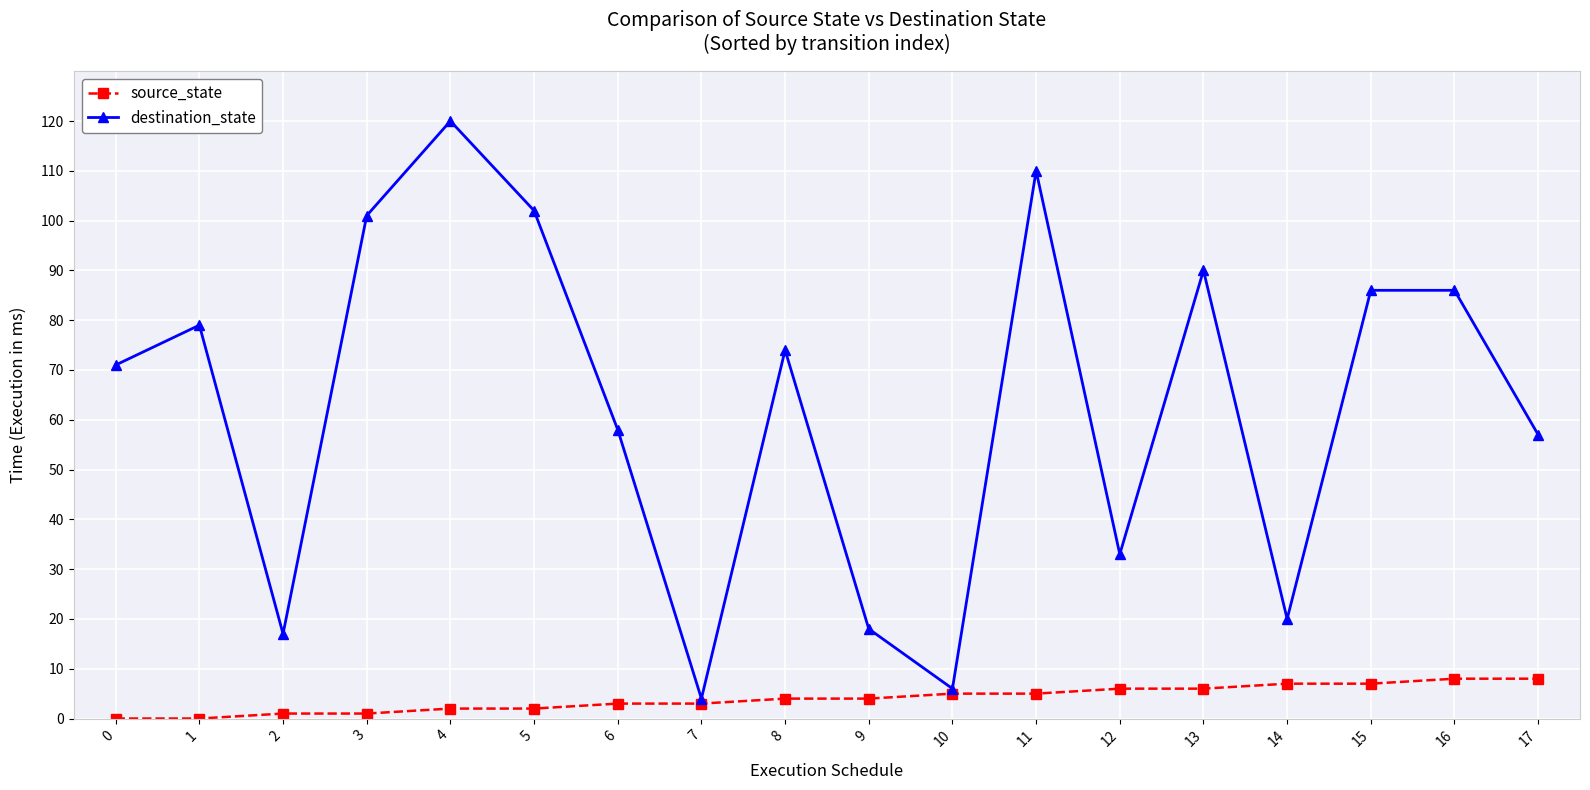

Does the chart have visible grid lines?

Yes